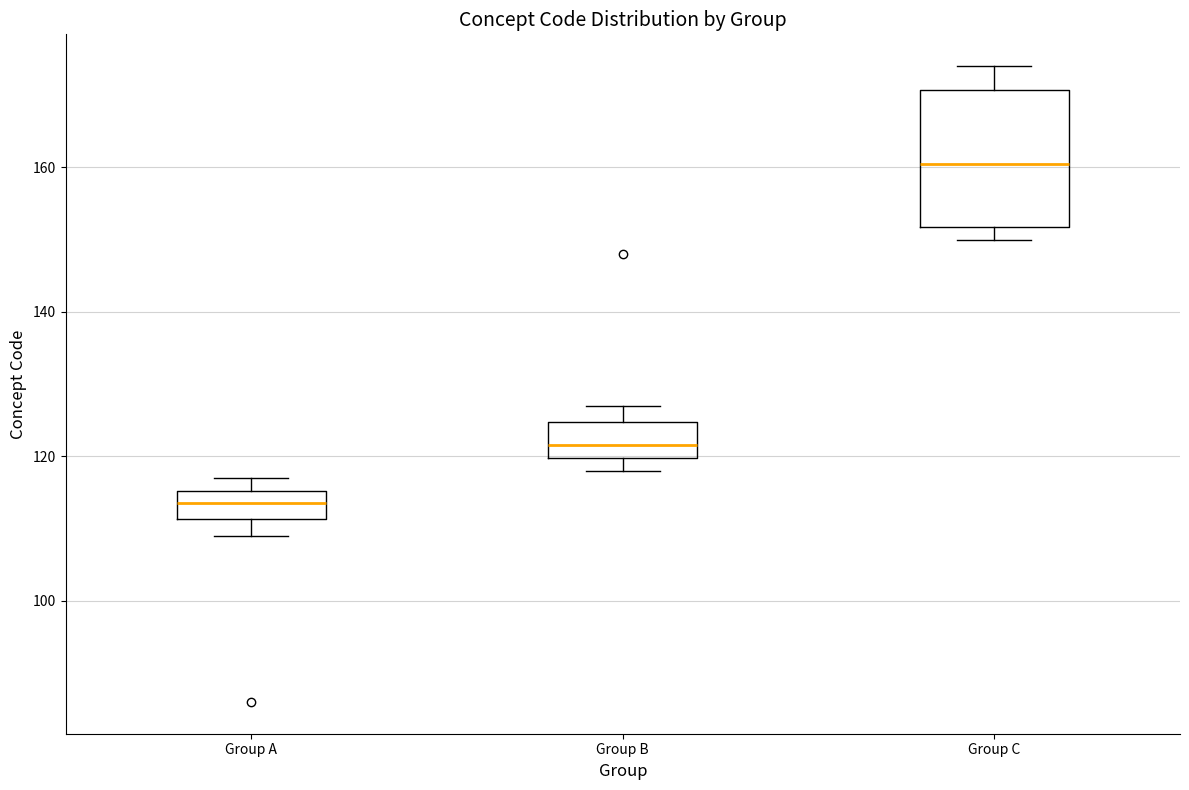

Reading left to right, transcribe this box plot: for each box, give where its median line is, the range the box spans, and where its two whiskers end, as read against the y-axis. The values are not printed on the chart, so give them approximately, as read against the axis.

Group A: median 114, box 112 to 116, whiskers 110 to 118
Group B: median 122, box 120 to 124, whiskers 118 to 128
Group C: median 160, box 152 to 170, whiskers 150 to 174